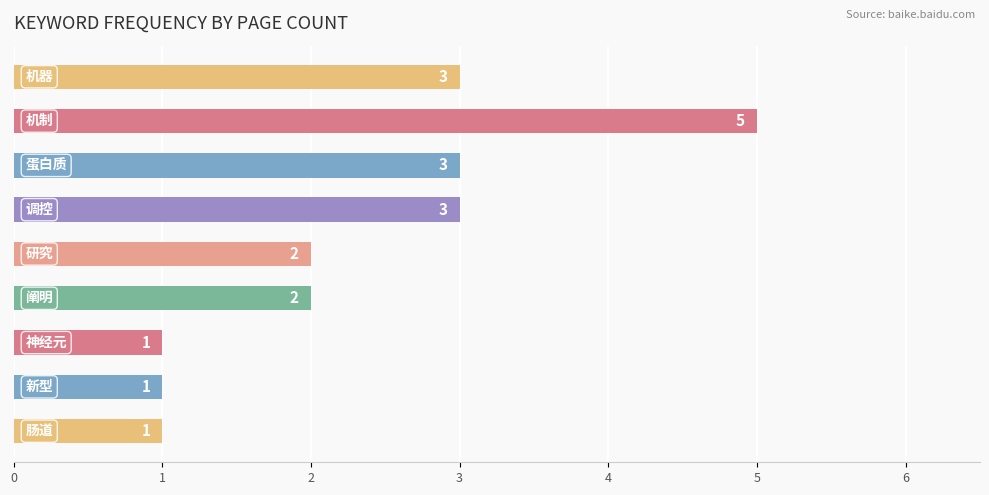

What is the average value?

2